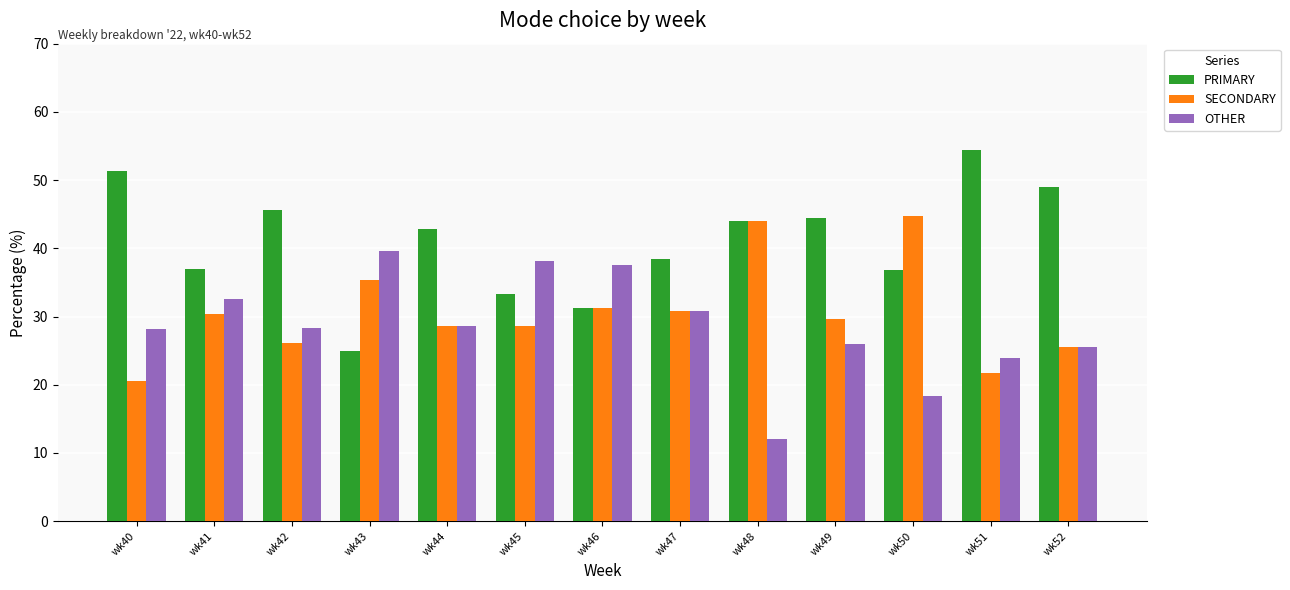

What is the minimum value for OTHER?

12.0